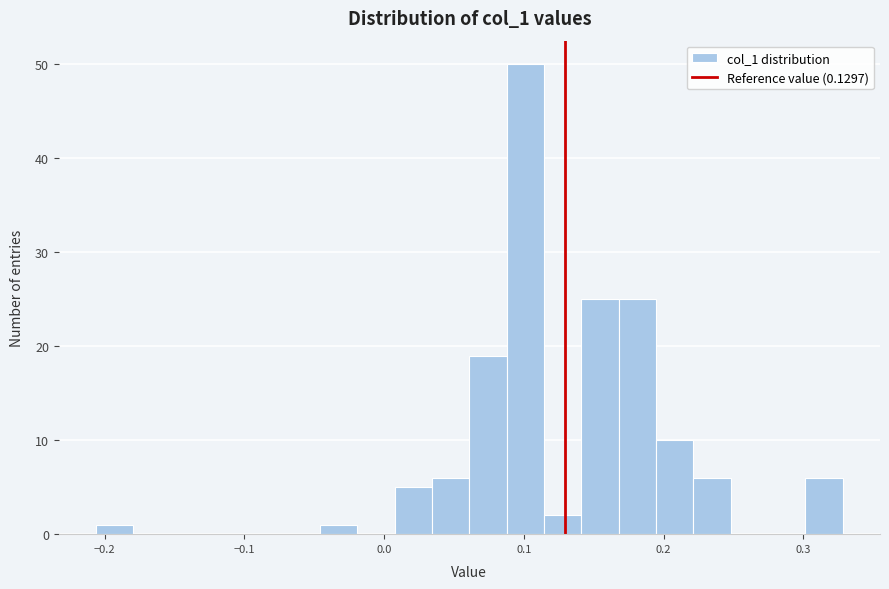

Around what value on the x-axis is the tallest bar? Give the approximate position of its centre, as read against the axis.

0.10